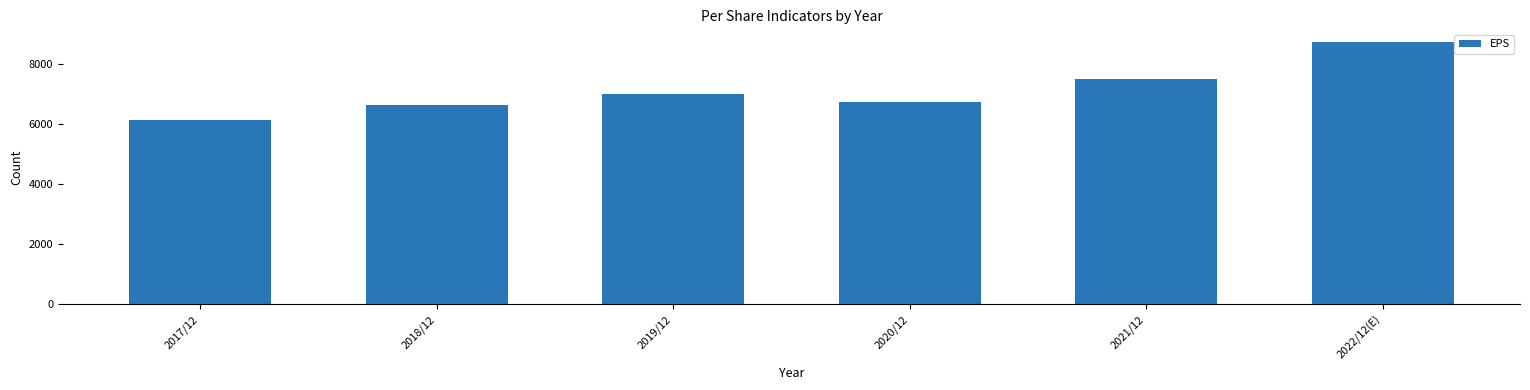

What value does the data have at 2022/12(E)?

8734